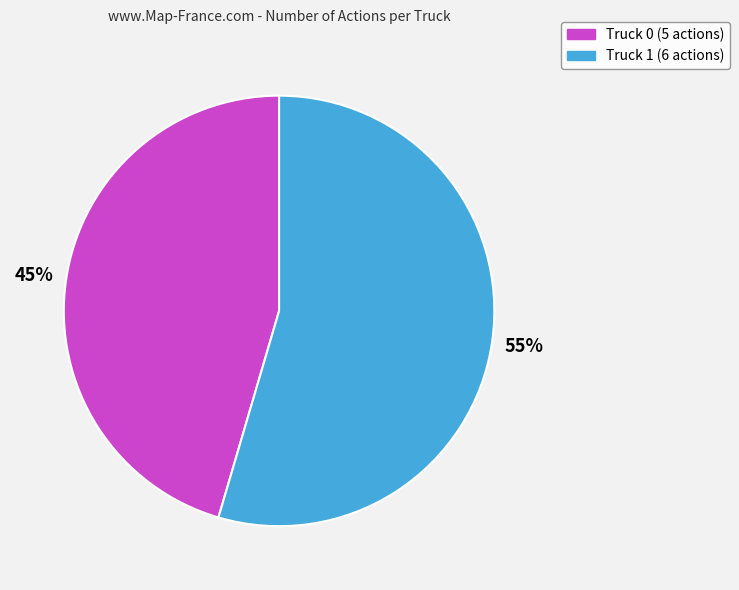

To the nearest percent, what percentage of the pie is Truck 1?

55%